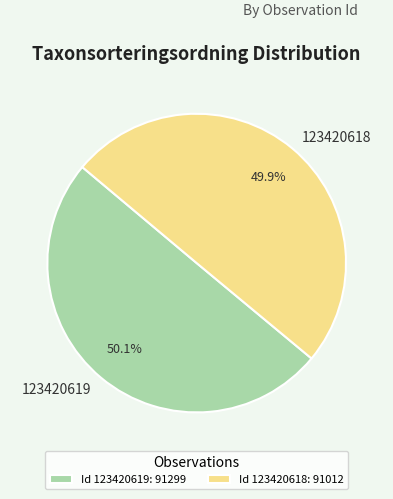

The 123420618 slice represents 40% of the pie. True or false?

False